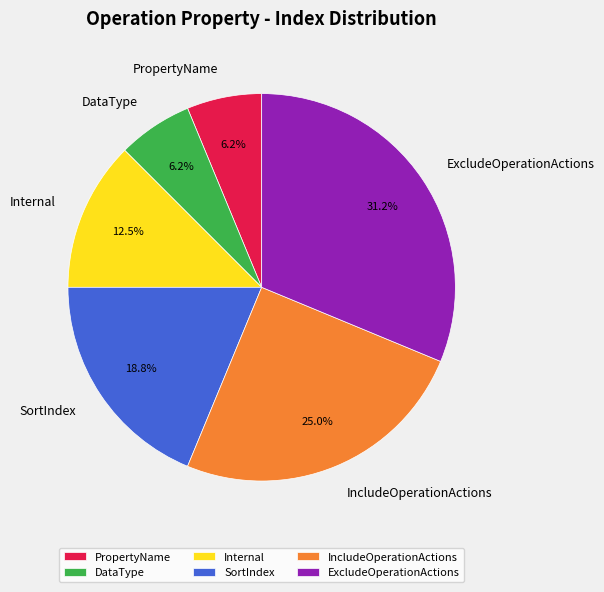

To the nearest percent, what is the combined percentage of IncludeOperationActions and PropertyName?

31%